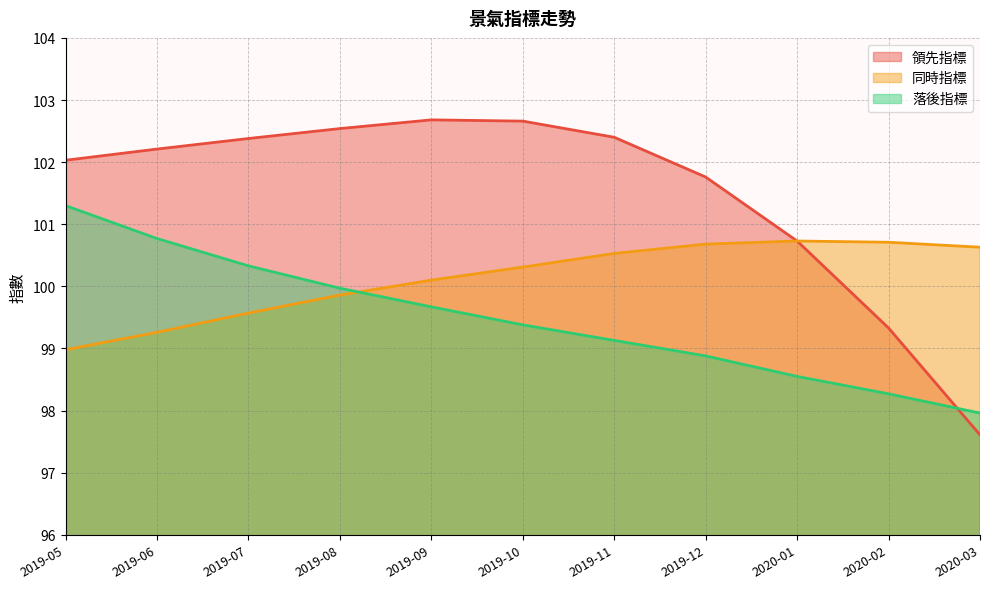

What is the average value of the 落後指標 series?

99.5